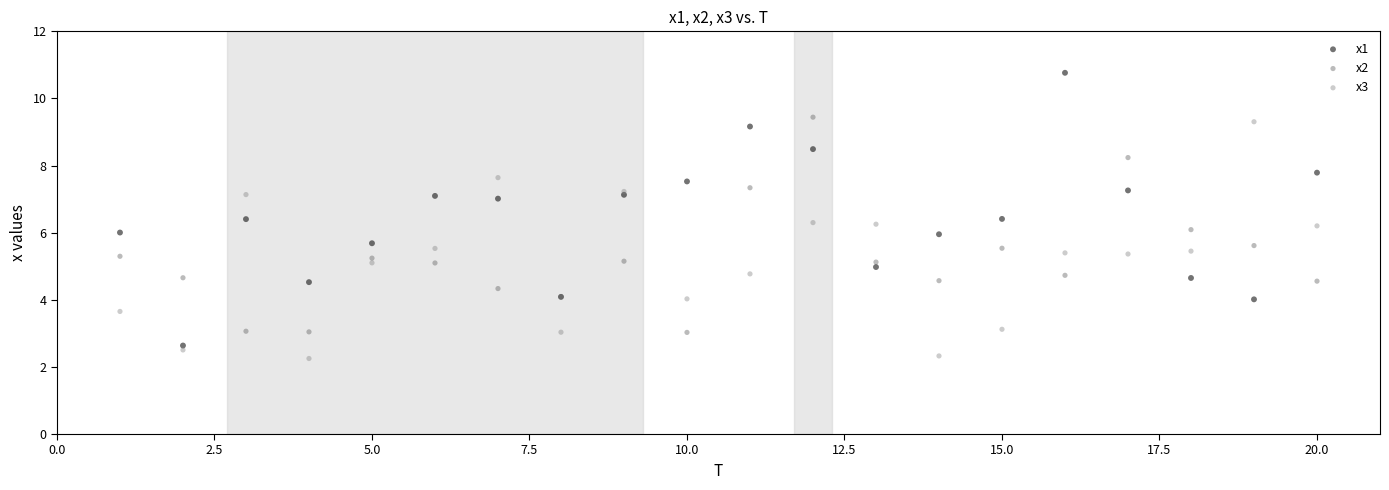

Which series has the widest spread of Y values?

x1